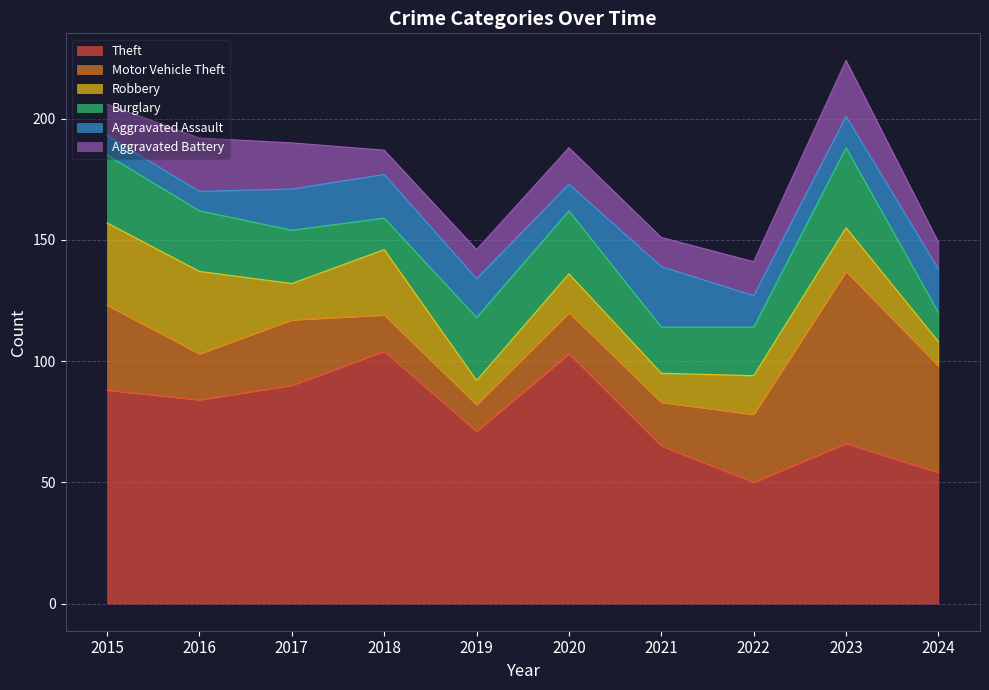

How many interior local peaks does the Aggravated Battery series have?

3